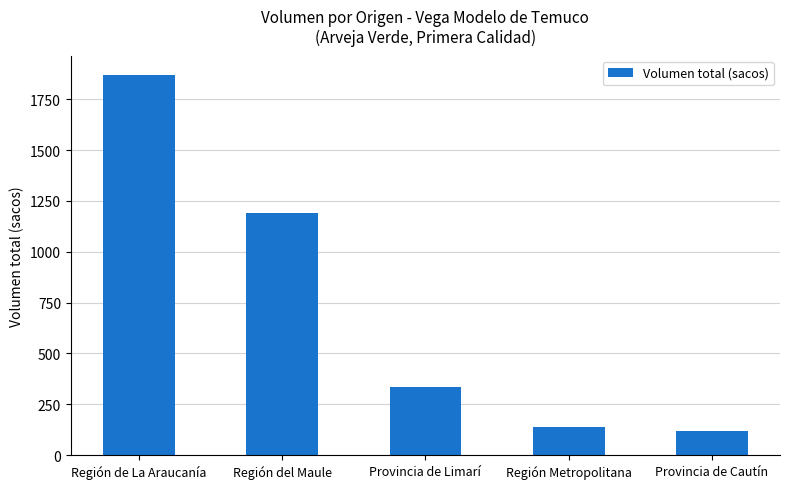

What is the smallest value displayed?

120